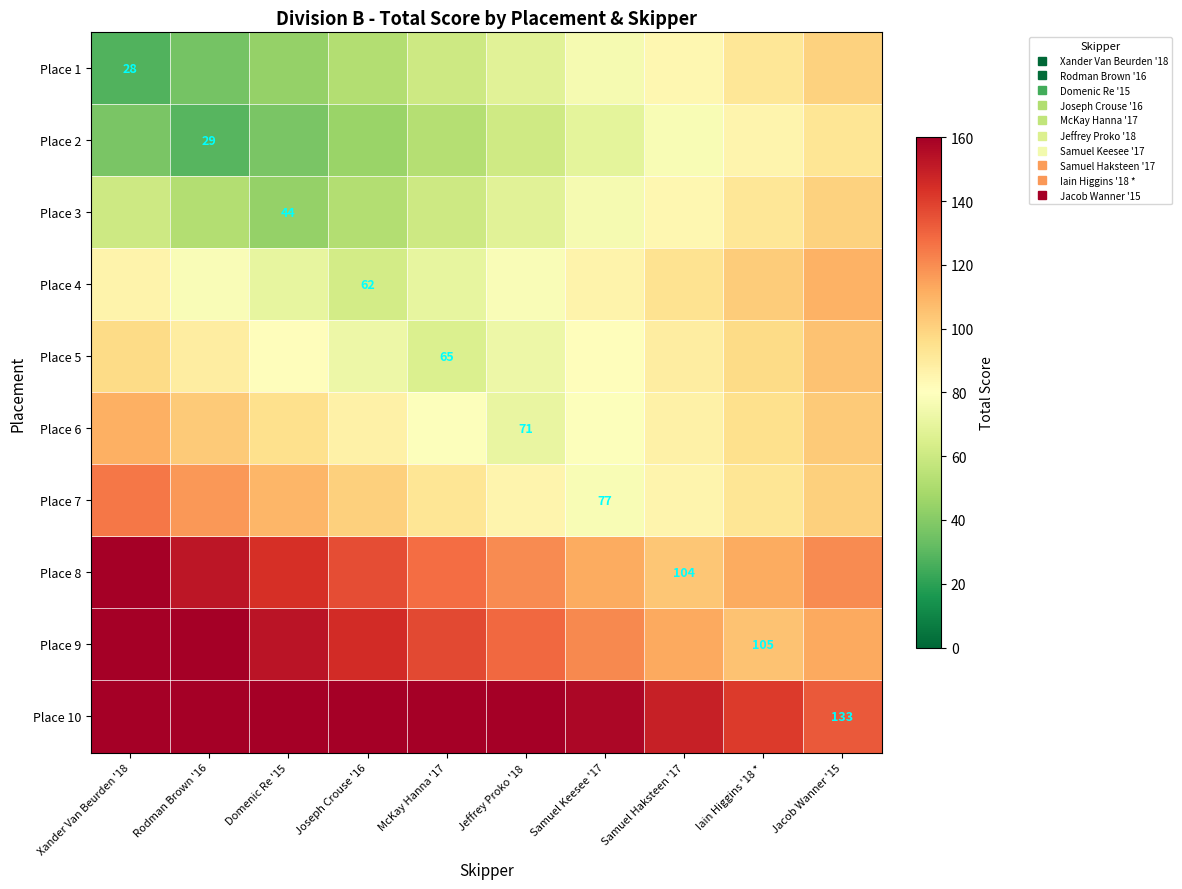

At Rodman Brown '16, list the series in order from smallest to largest.

Place 2, Place 1, Place 3, Place 4, Place 5, Place 6, Place 7, Place 8, Place 9, Place 10